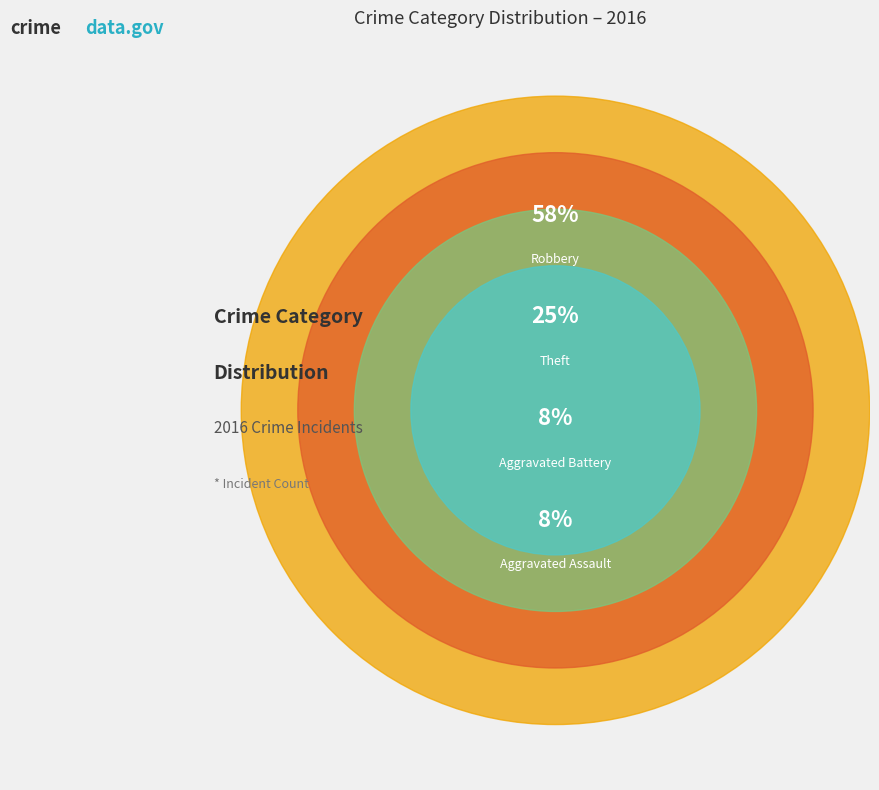

Is there any slice that represents more than half of the pie?

Yes